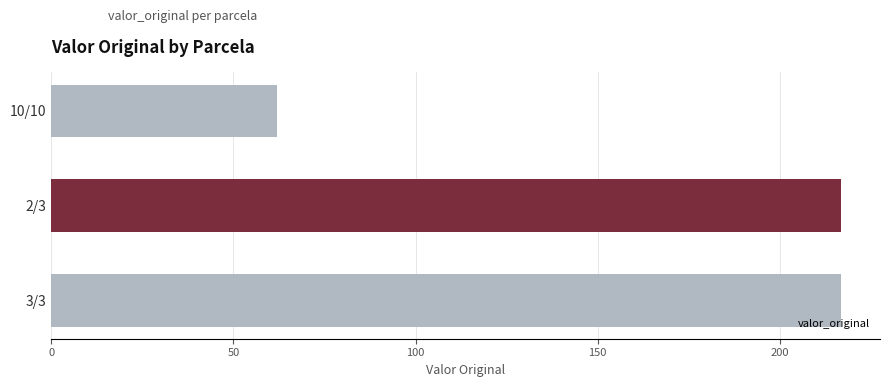

The chart shows a value of 107.8 at 10/10. True or false?

False